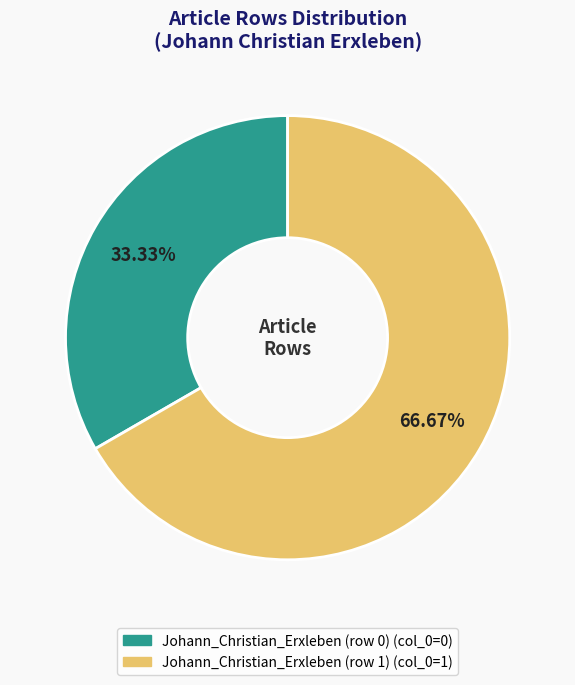

To the nearest percent, what is the average slice percentage?

50%